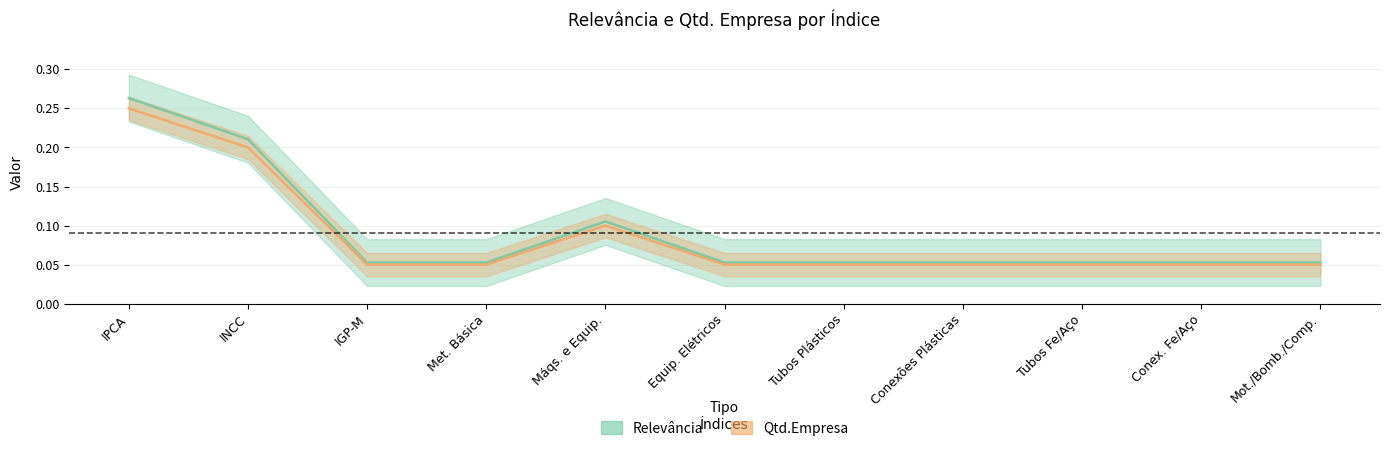

What is the difference between the maximum and minimum values in the Qtd.Empresa series?

0.2